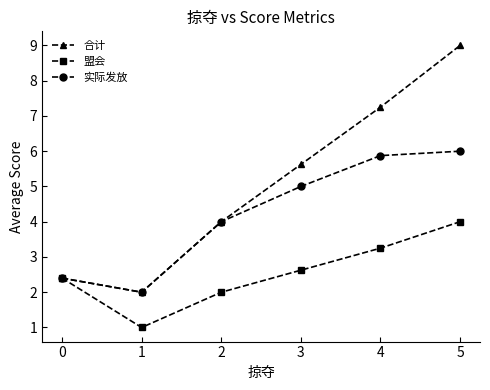

At how many categories does at least one series exceed 8?

1